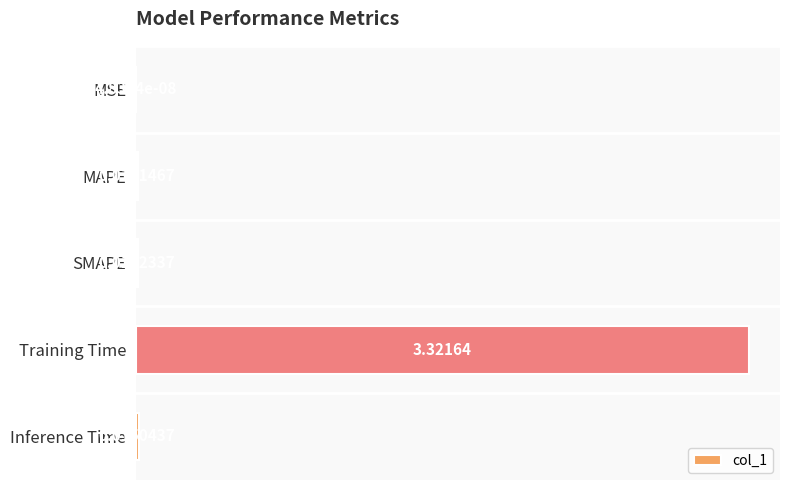

Does the chart contain stacked bars?

No